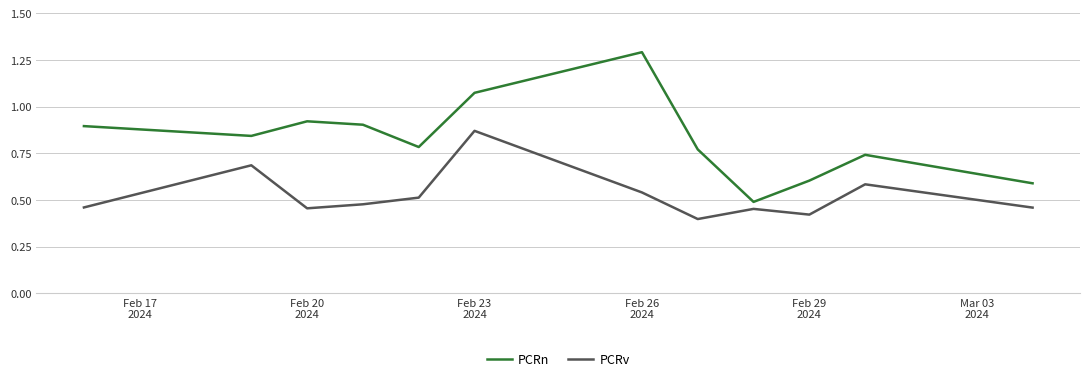

Does the chart have visible grid lines?

Yes